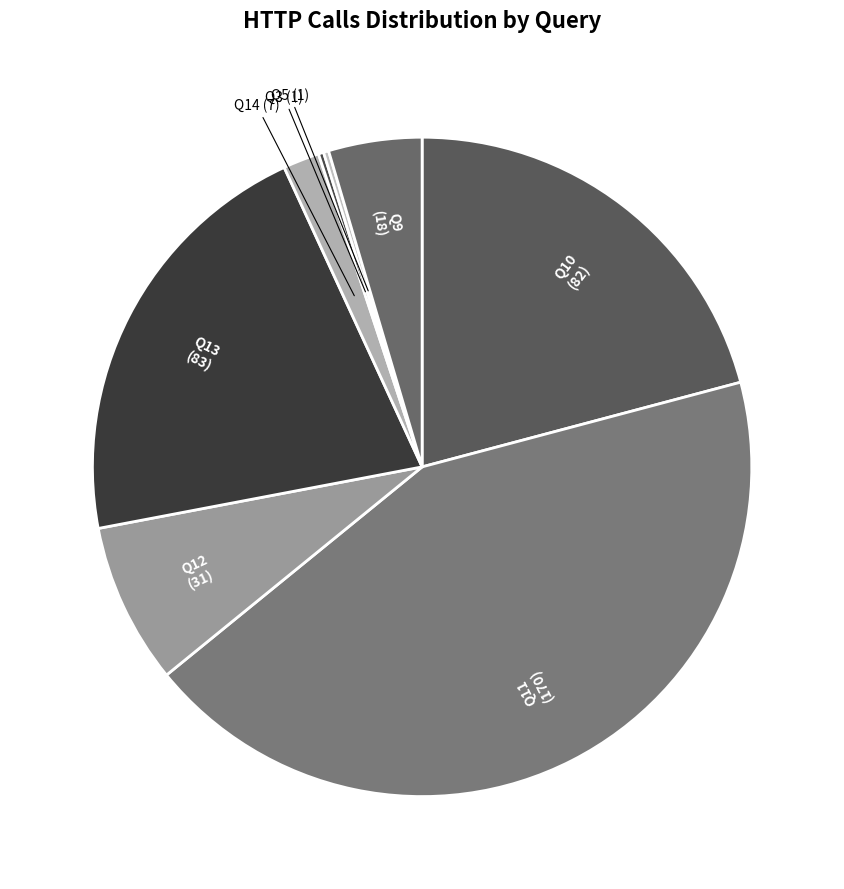

Which category has the biggest portion of the pie?

Q11